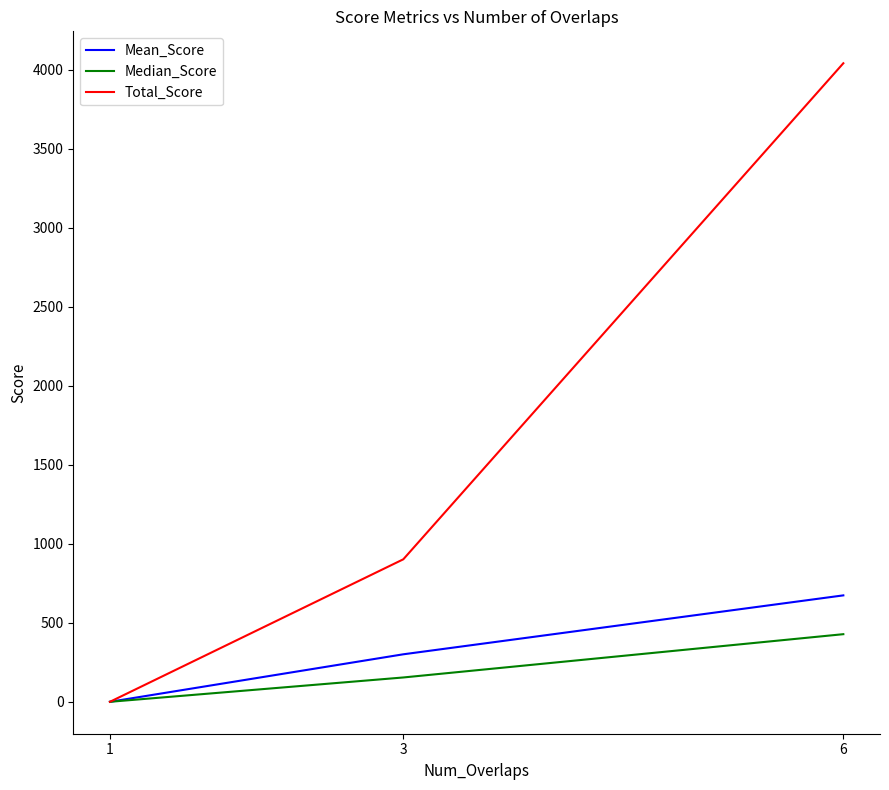

Reading left to right, transcribe all the data shown in this chart.

Mean_Score: 1=0.0	3=300.7	6=673.7
Median_Score: 1=0.0	3=154.0	6=428.0
Total_Score: 1=0.0	3=902.0	6=4042.0